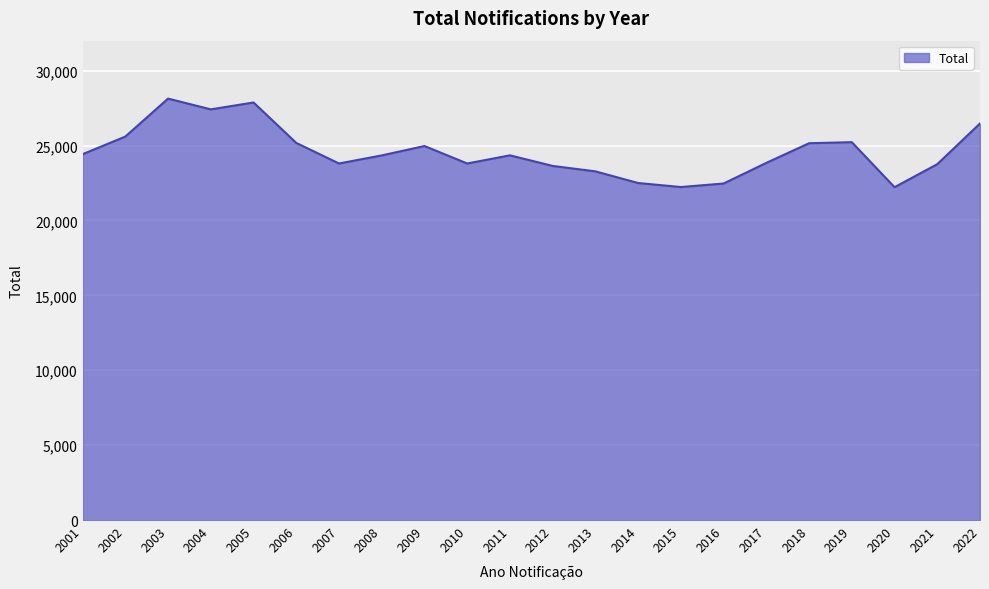

What is the change in value from 2002 to 2004?

+1816